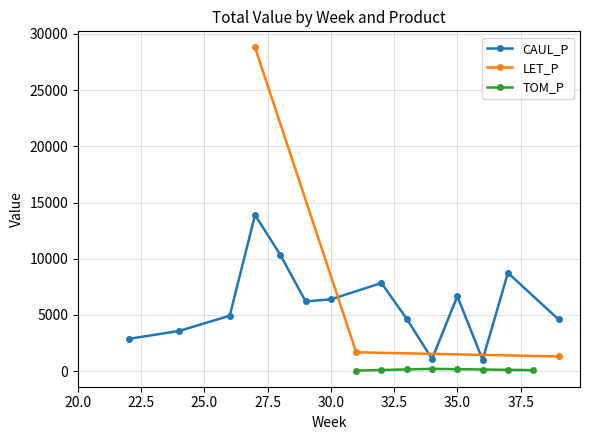

What is the average value of the CAUL_P series?

5913.5